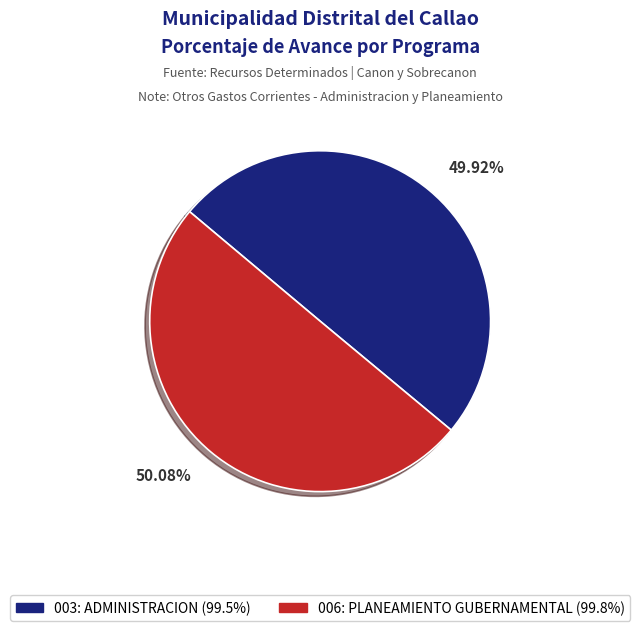

What is the ratio of the value at 003: ADMINISTRACION to the value at 006: PLANEAMIENTO GUBERNAMENTAL?

1.0